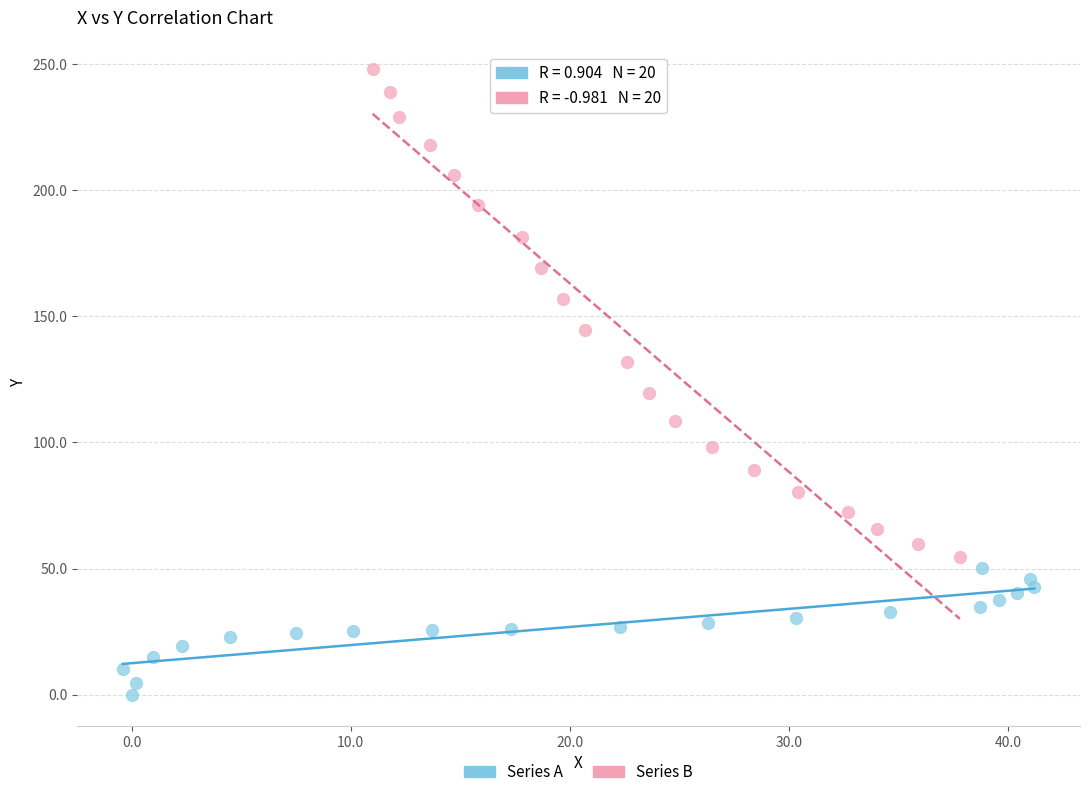

Which series has the largest Y range (max minus min)?

Series B